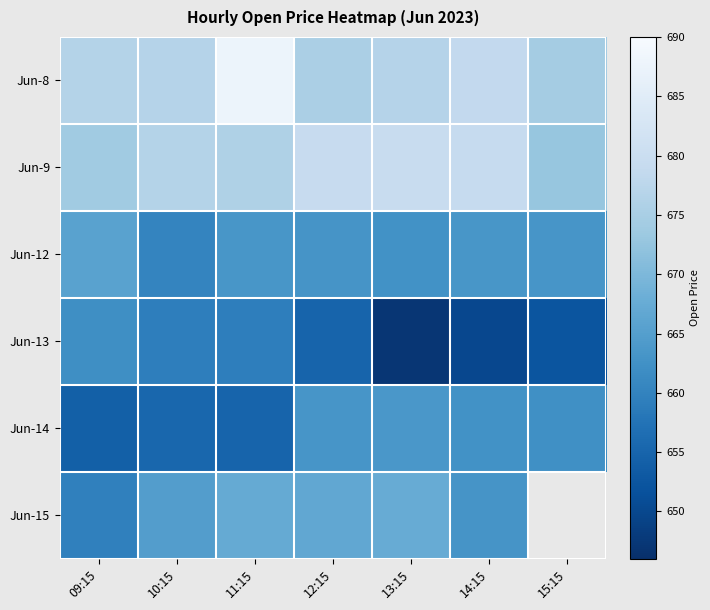

What is the maximum value for Jun-8?

687.6